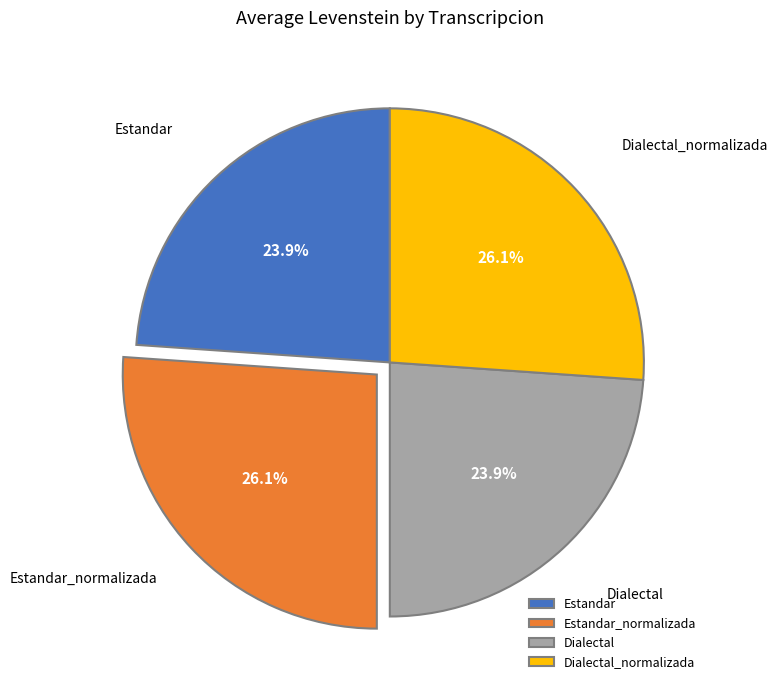

Which has a higher value, Estandar or Estandar_normalizada?

Estandar_normalizada